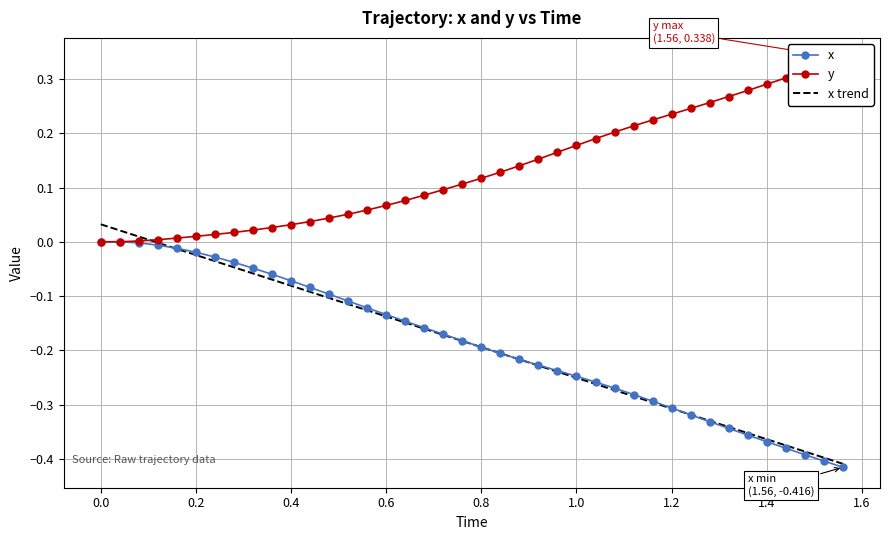

Count the number of categories in the chart.

40